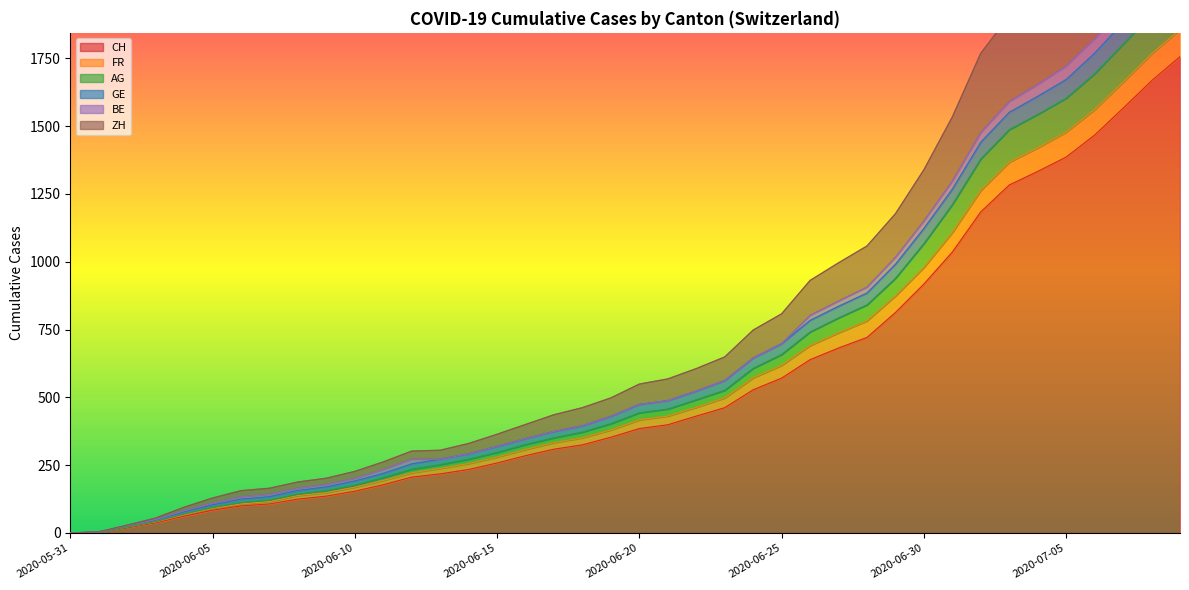

The value of CH at 2020-07-02 is 1184. True or false?

True